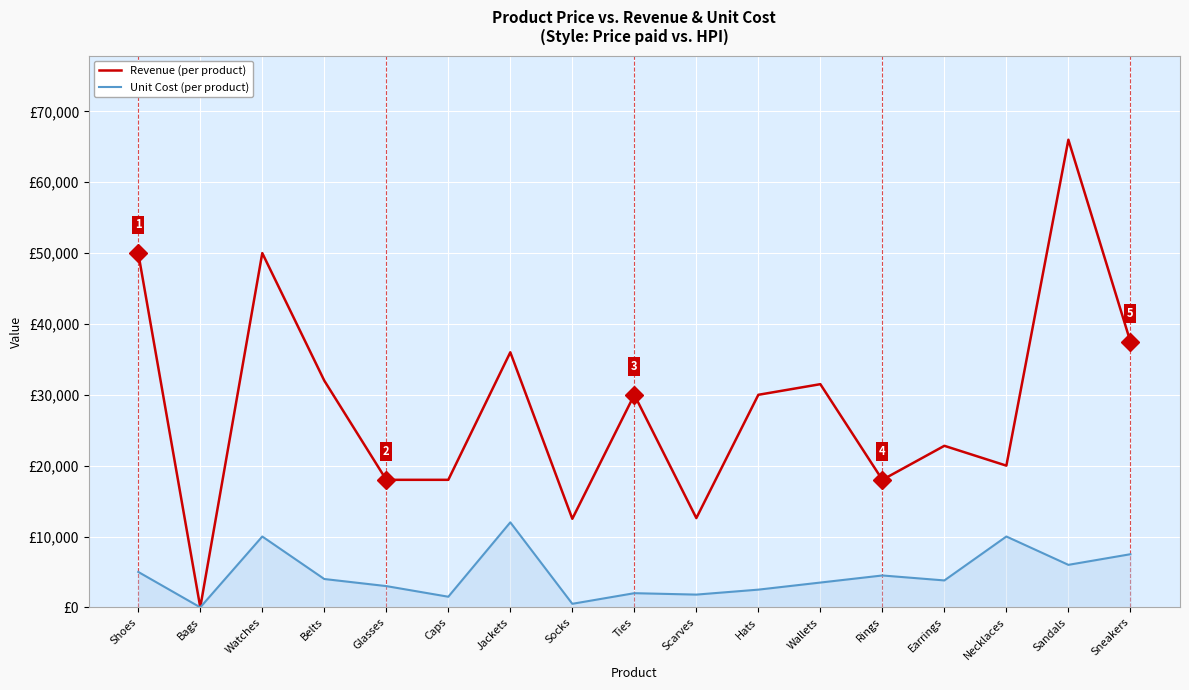

Does the chart have visible grid lines?

Yes